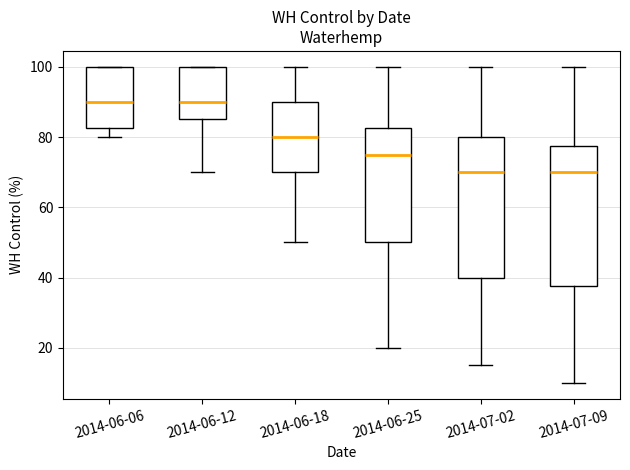

Reading left to right, transcribe this box plot: for each box, give where its median line is, the range the box spans, and where its two whiskers end, as read against the y-axis. The values are not printed on the chart, so give them approximately, as read against the axis.

2014-06-06: median 90, box 82 to 100, whiskers 80 to 100
2014-06-12: median 90, box 86 to 100, whiskers 70 to 100
2014-06-18: median 80, box 70 to 90, whiskers 50 to 100
2014-06-25: median 76, box 50 to 82, whiskers 20 to 100
2014-07-02: median 70, box 40 to 80, whiskers 16 to 100
2014-07-09: median 70, box 38 to 78, whiskers 10 to 100